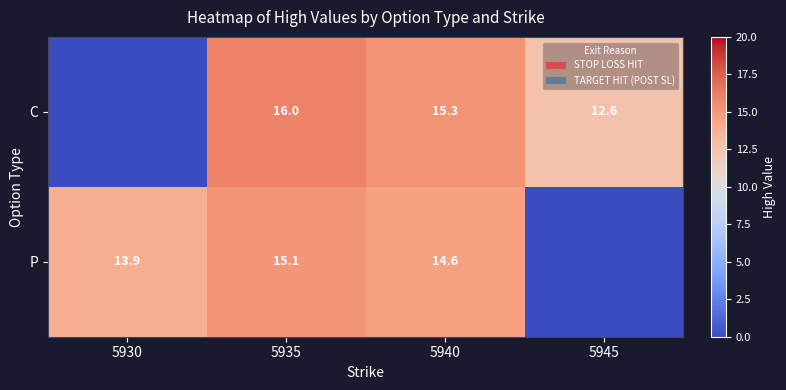

Is the value of C at 5940 greater than the value of P at 5945?

Yes